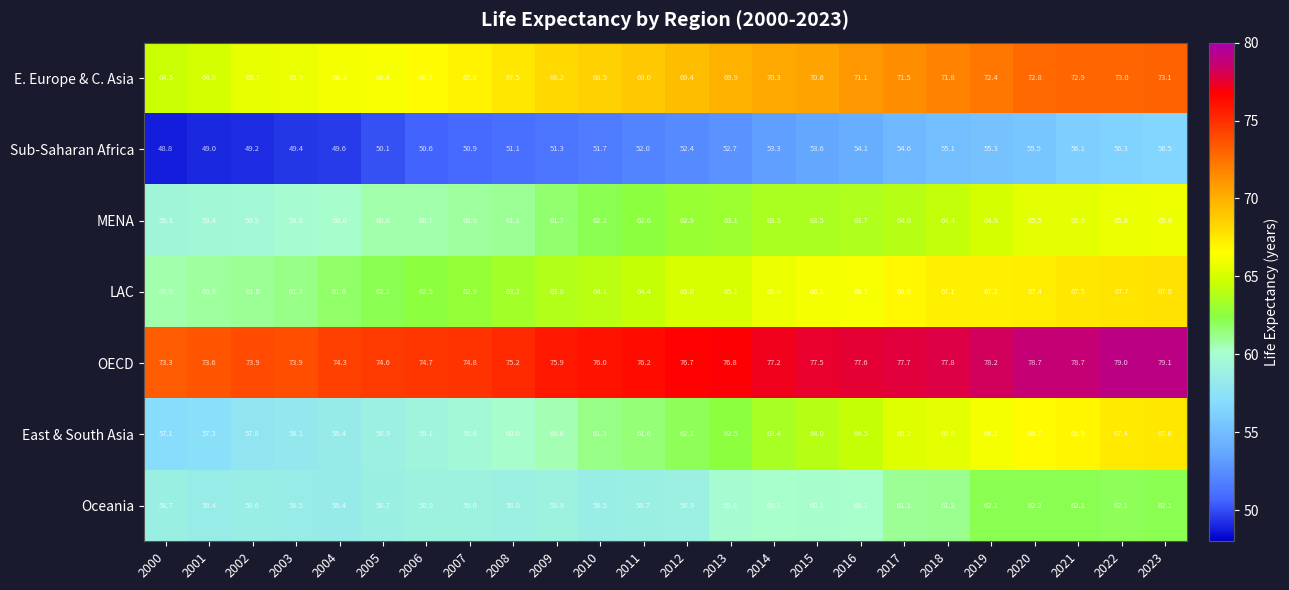

The value of Sub-Saharan Africa at 2016 is 54.1. True or false?

True